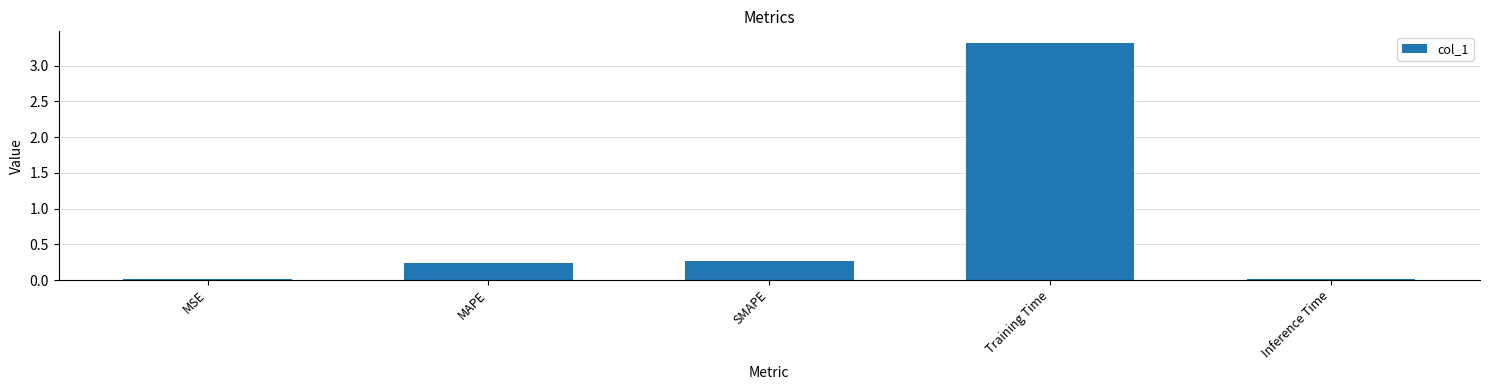

What position from the right is SMAPE?

3